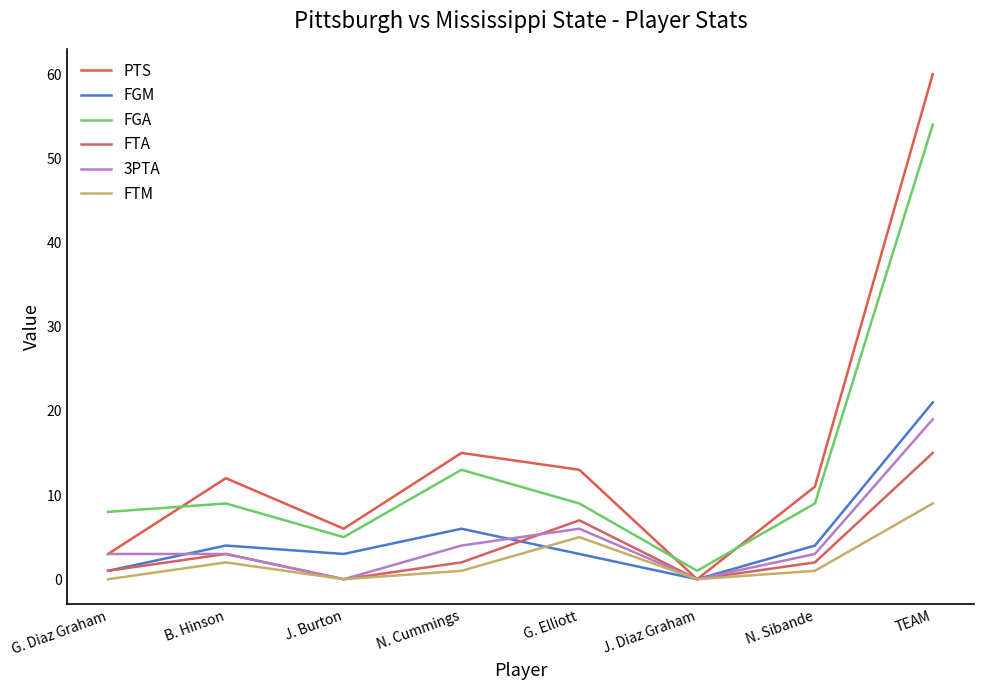

In PTS, how many points are higher than both neighbors (excluding endpoints)?

2